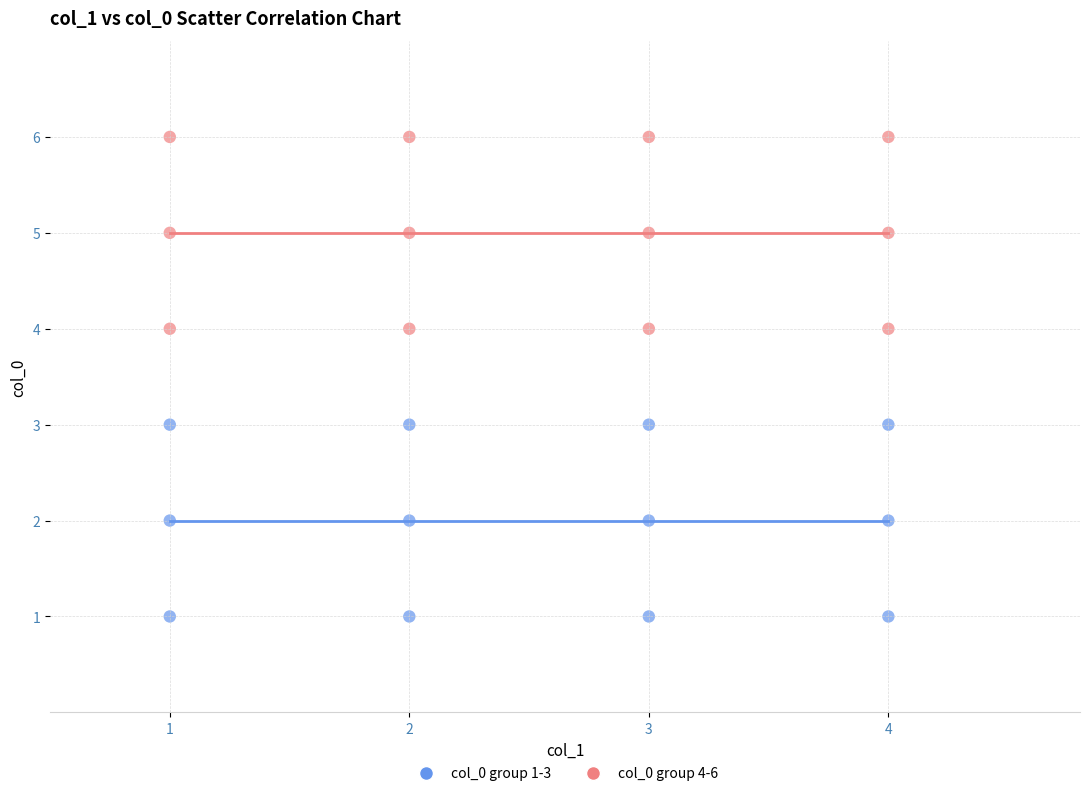

What are all the series names shown in the legend?

col_0 group 1-3, col_0 group 4-6